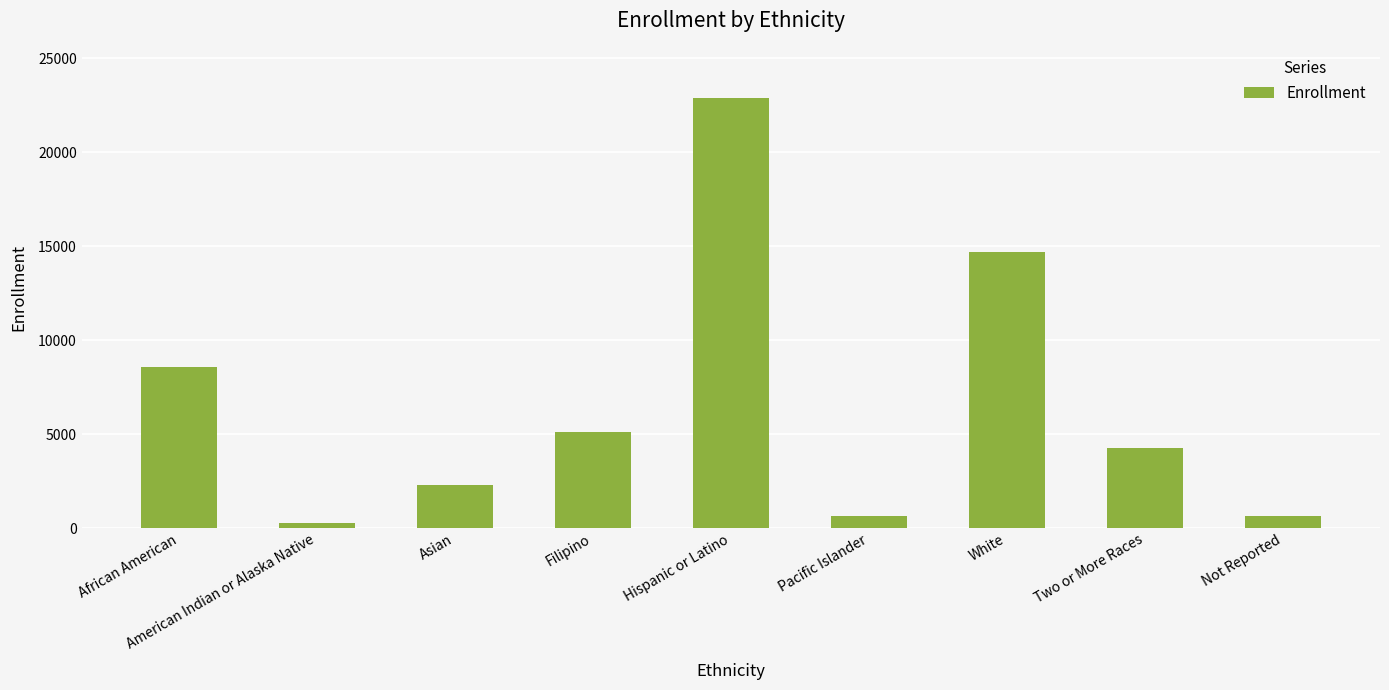

What is the difference between the values at American Indian or Alaska Native and Two or More Races?

3964